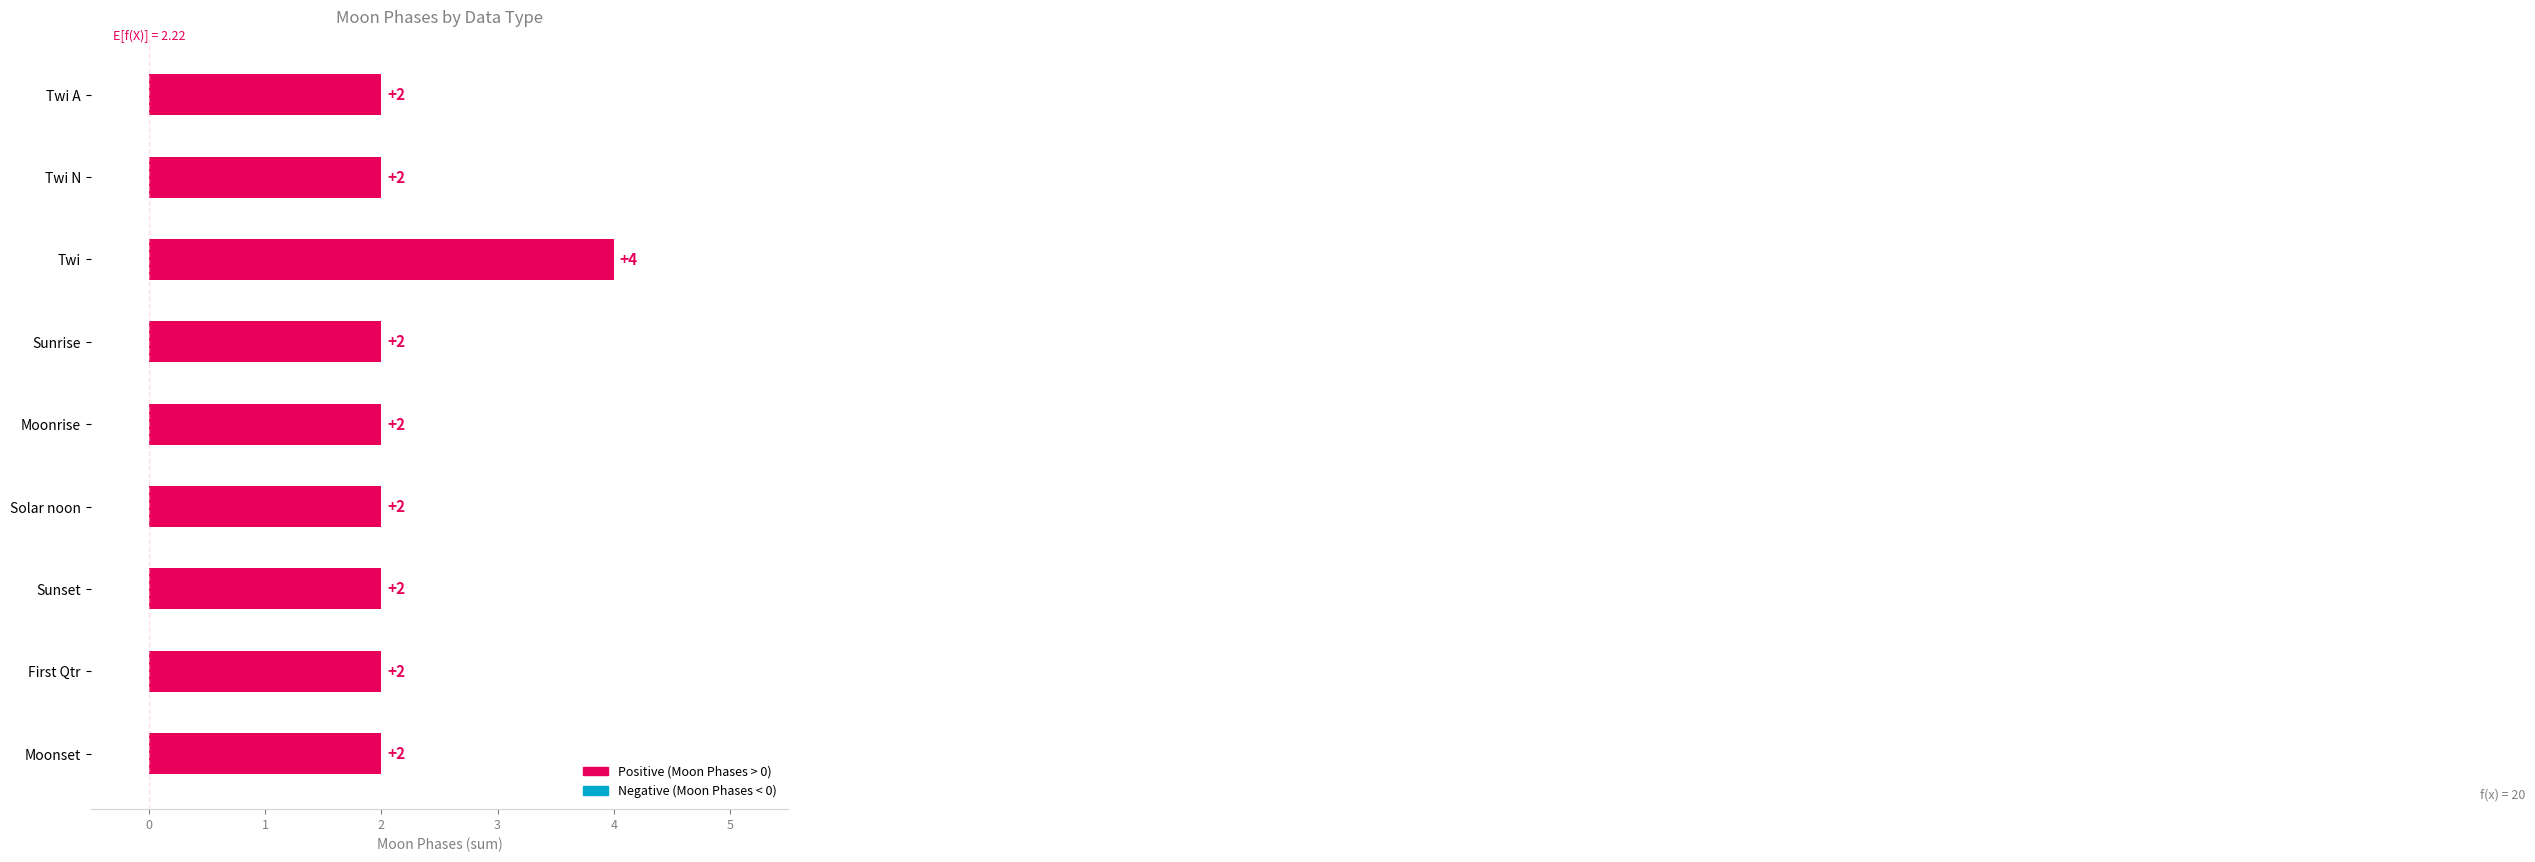

Which label corresponds to the largest value in the chart?

Twi